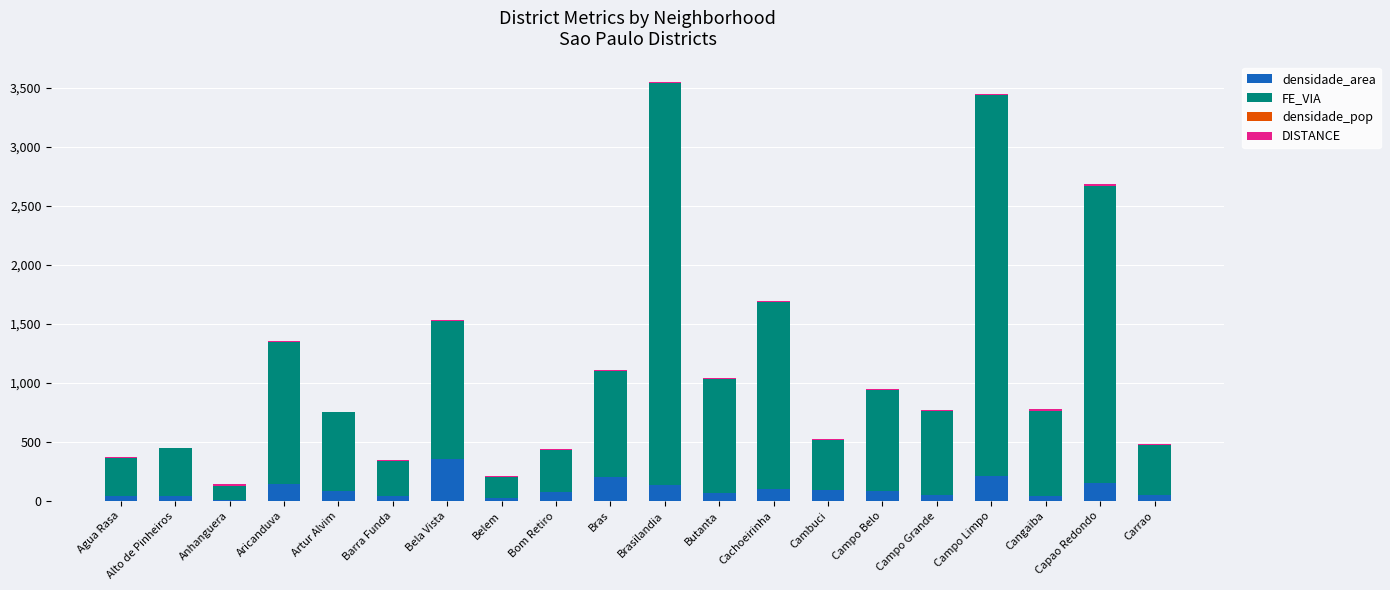

True or false: densidade_area has a value of 146.5 at Aricanduva.

True